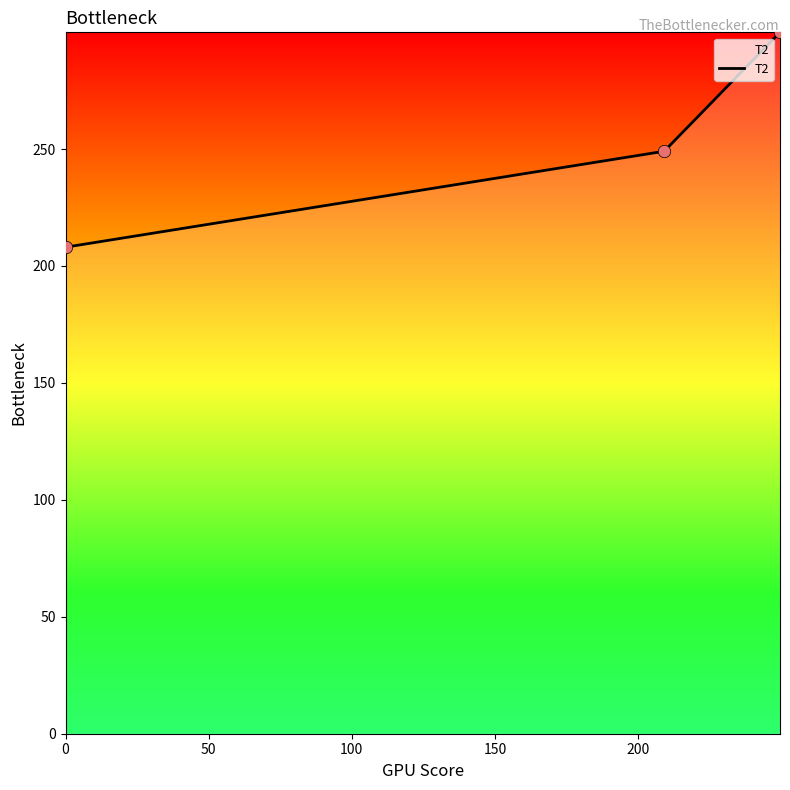

What is the minimum value shown in the chart?

208.0